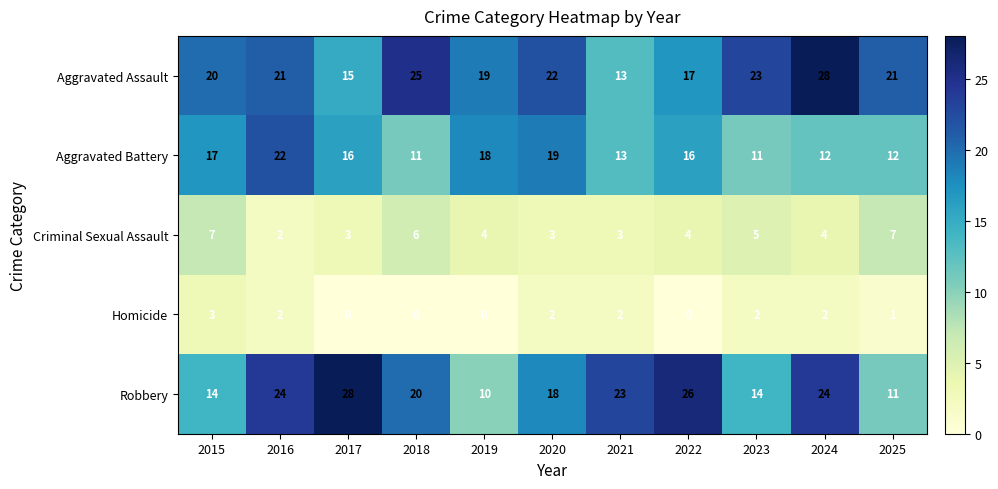

Count the Homicide values in the range 0 to 2.

10